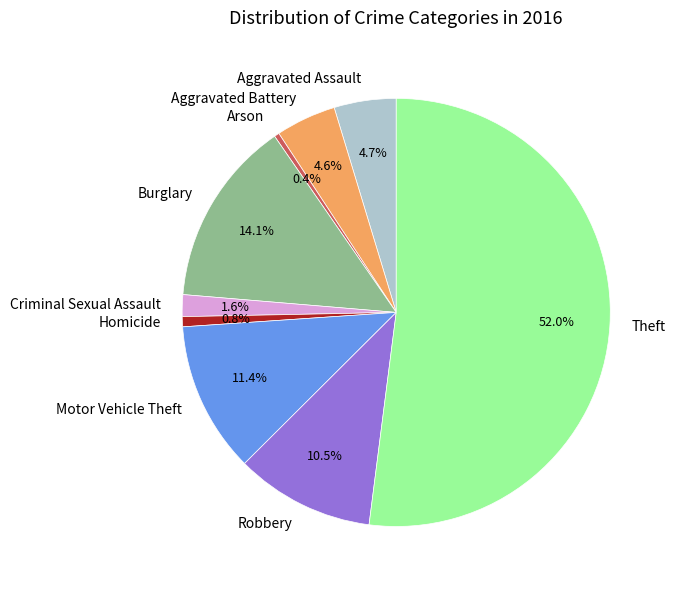

To the nearest percent, what is the combined percentage of Robbery and Criminal Sexual Assault?

12%